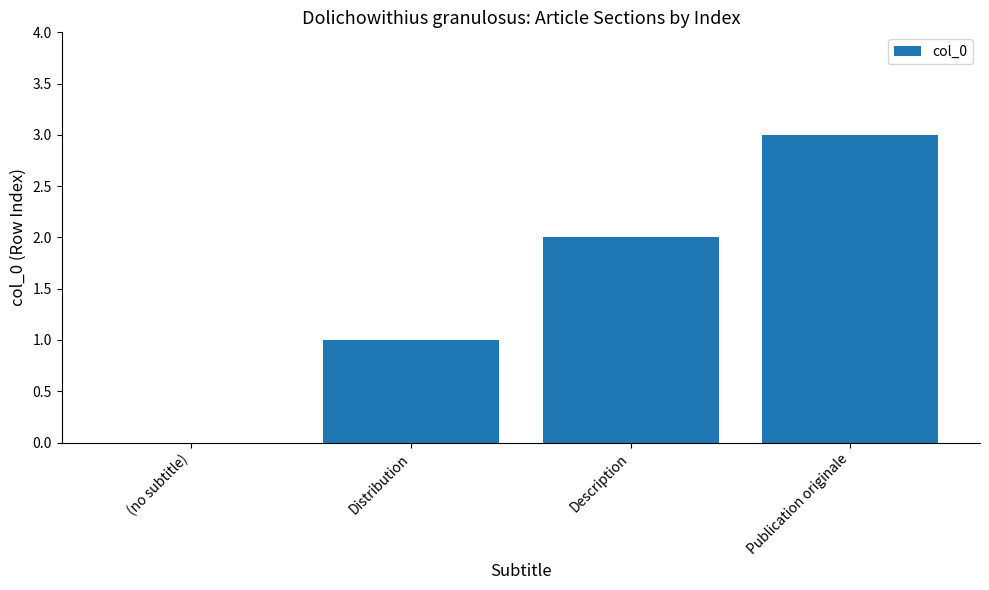

Reading left to right, transcribe all the data shown in this chart.

0	1	2	3